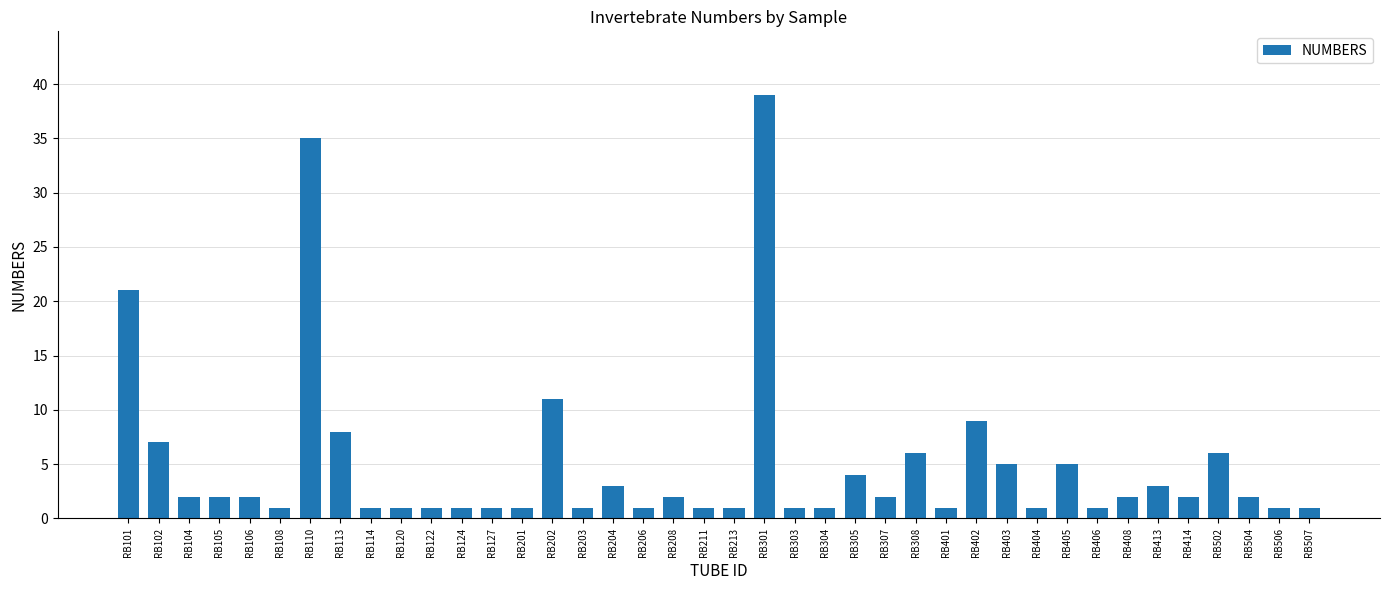

True or false: the data shows 2 at RB504.

True